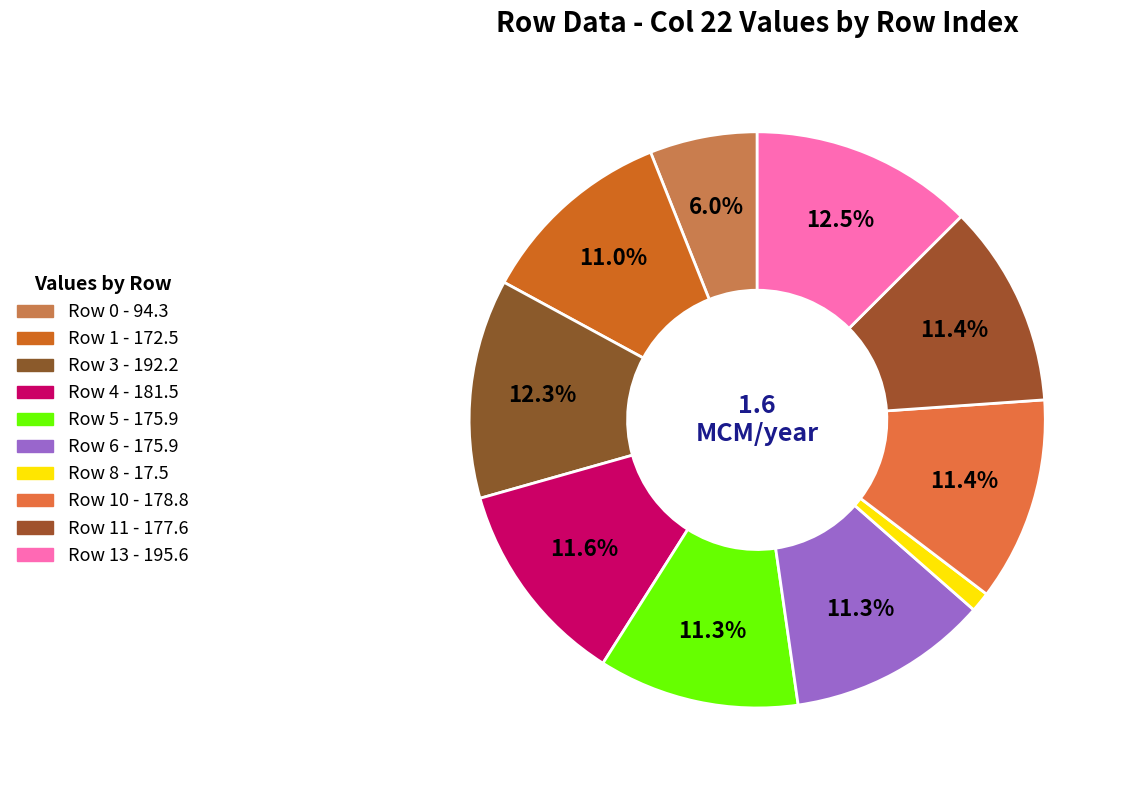

How many slices are in this pie chart?

10